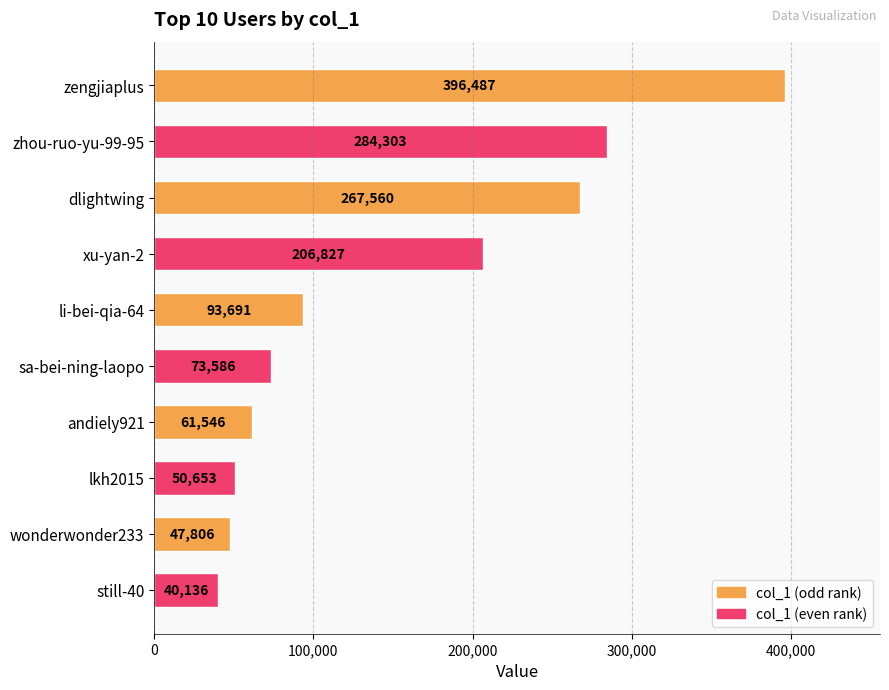

What is the value of the 4th bar from the top?

206827